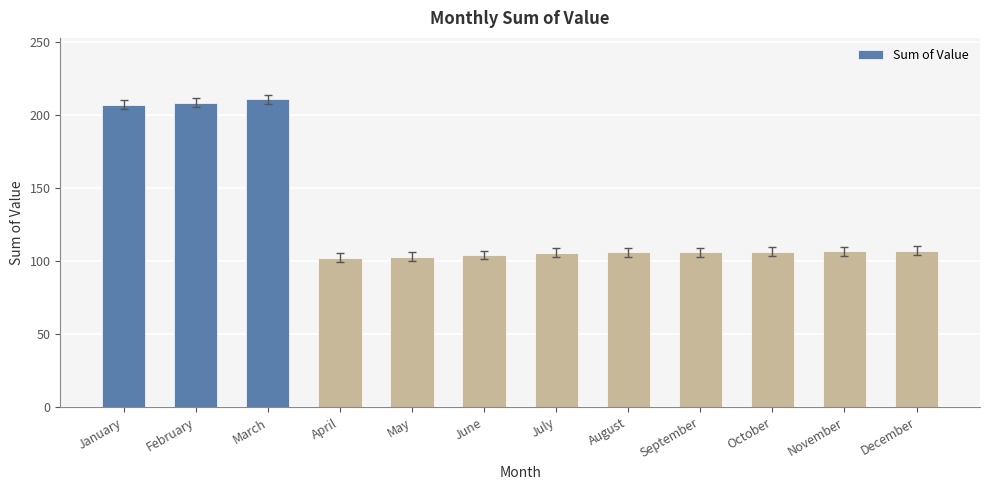

Does the chart contain any negative values?

No